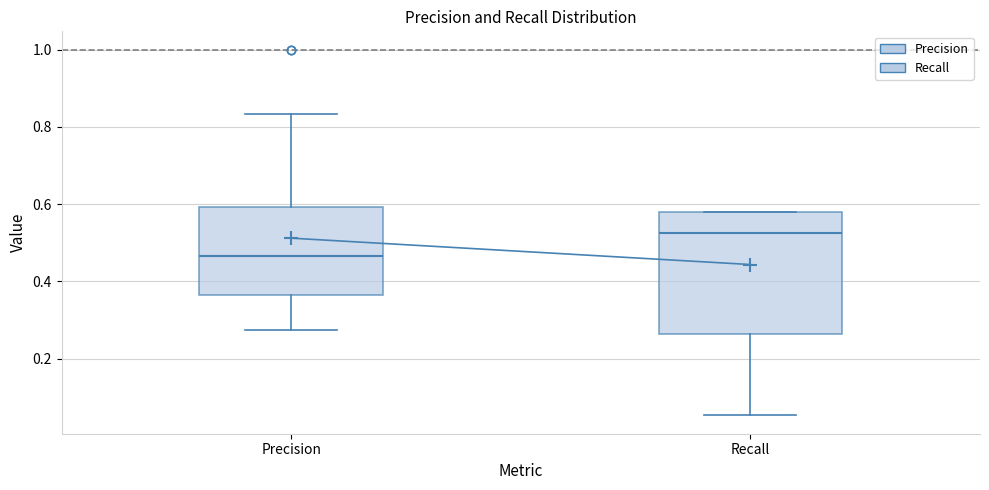

Which box's median line is the highest?

Recall